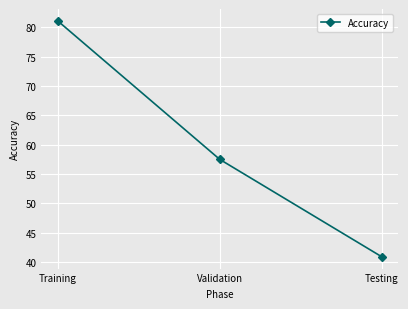

At which category does the chart reach its minimum across all series?

Testing